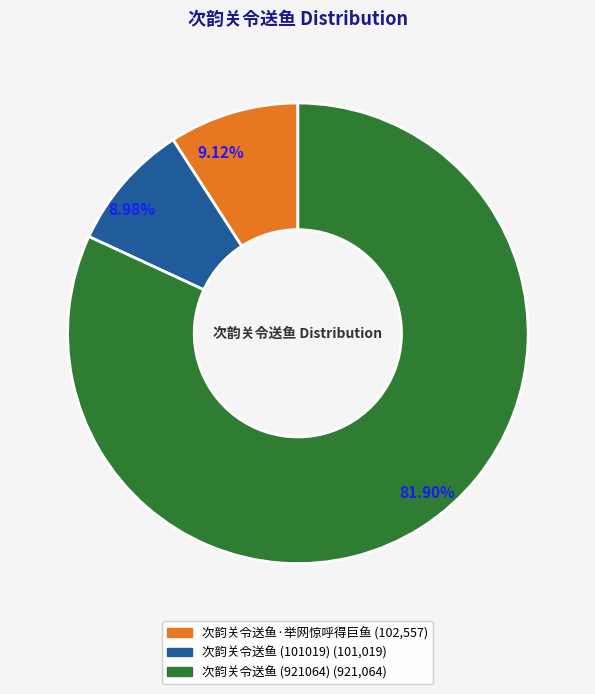

Which category accounts for the majority?

次韵关令送鱼 (921064)